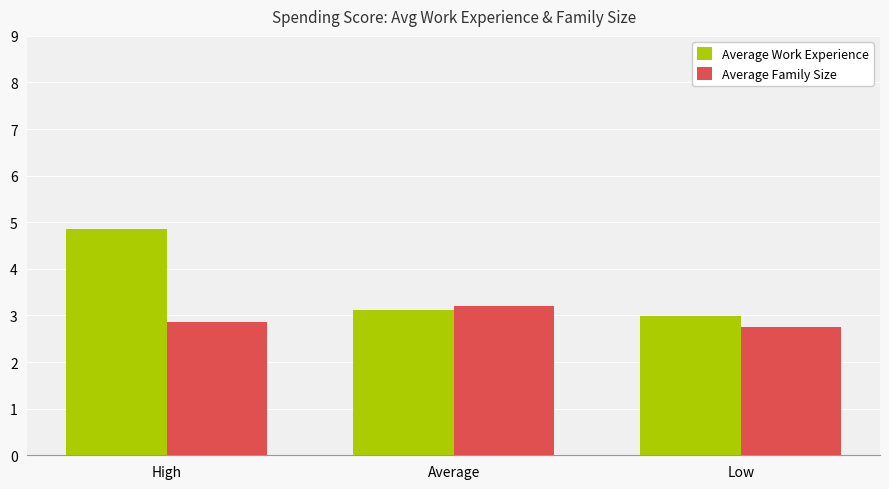

Read the Average Family Size value at Average.

3.2